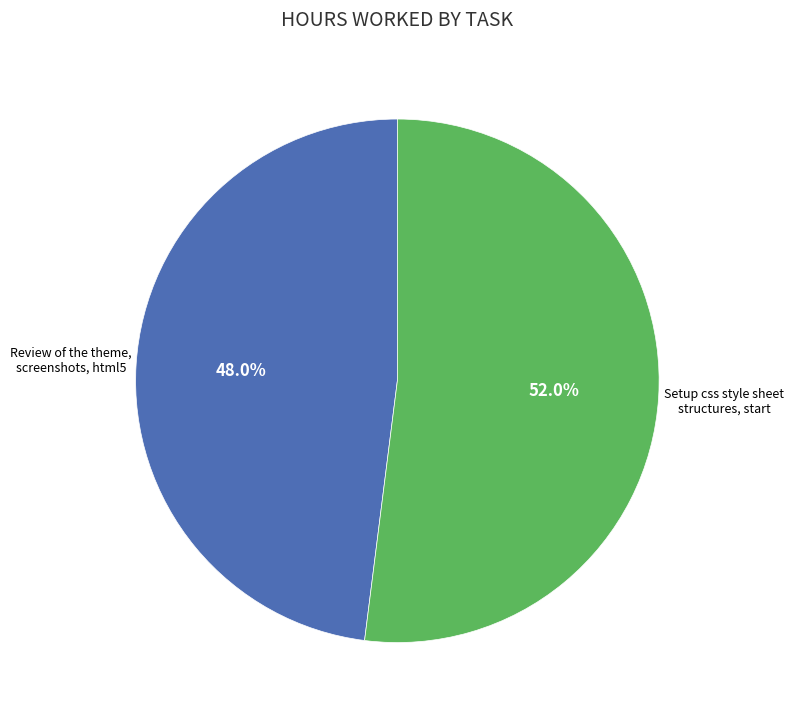

Which category has the biggest portion of the pie?

Setup css style sheet structures, start